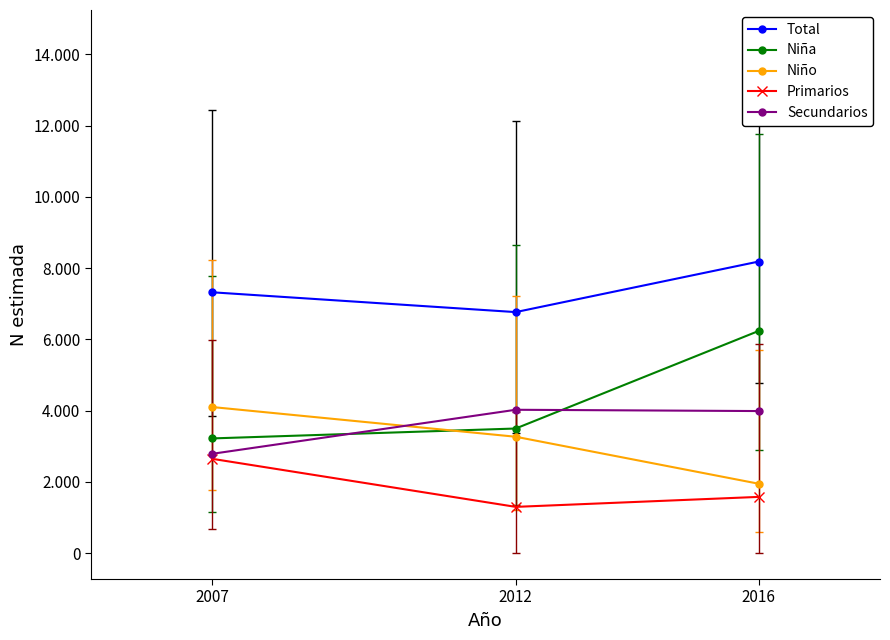

Is it true that Niña equals 3498 at 2012?

True